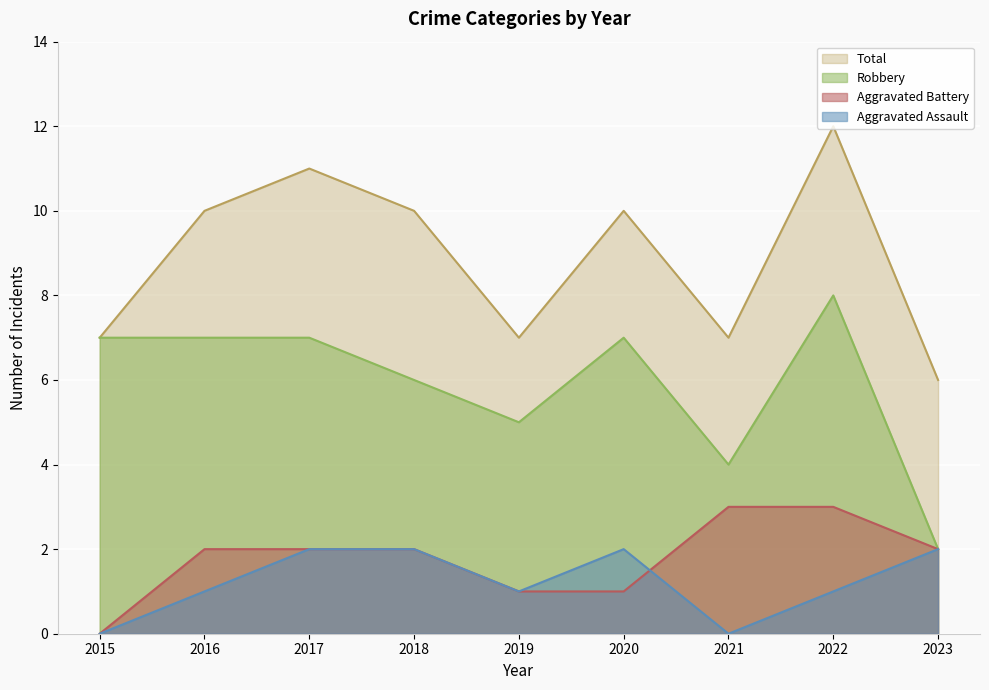

How many data points in Aggravated Assault are above 1?

4